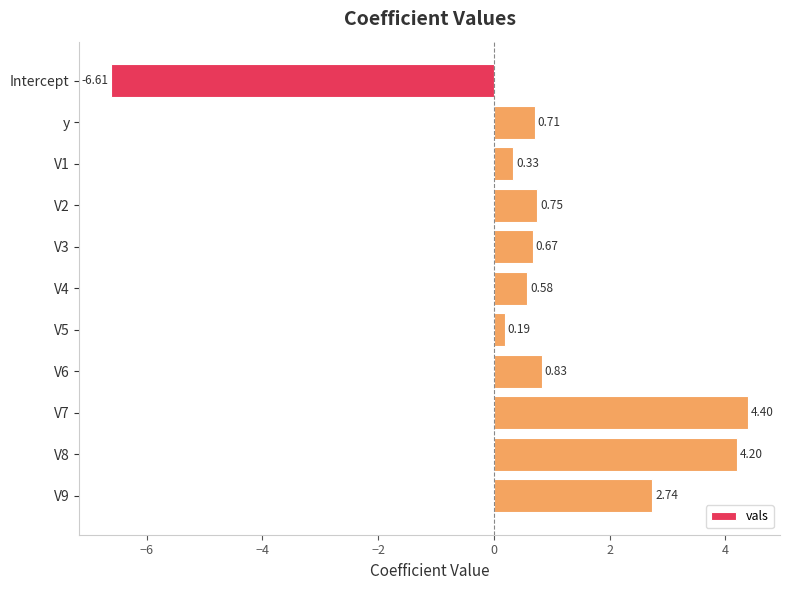

Rank the categories by value from highest to lowest.

V7, V8, V9, V6, V2, y, V3, V4, V1, V5, Intercept